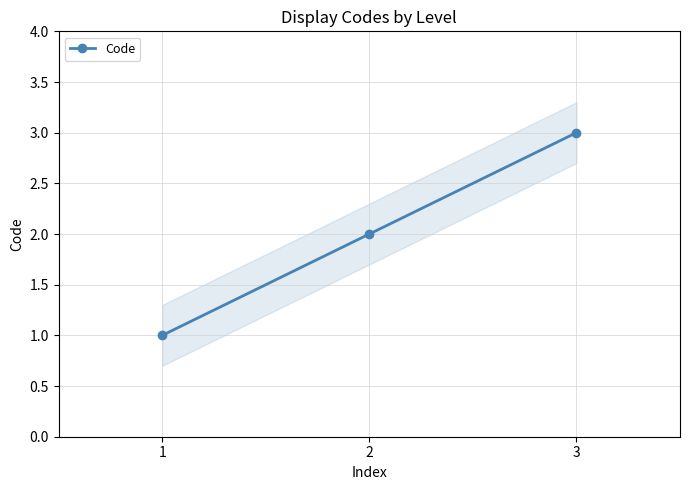

What is the change in value from 1 to 2?

+1